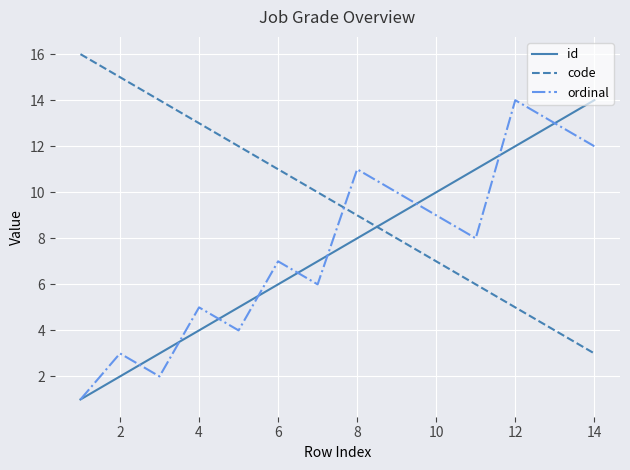

What is the difference between the maximum and minimum values in the ordinal series?

13